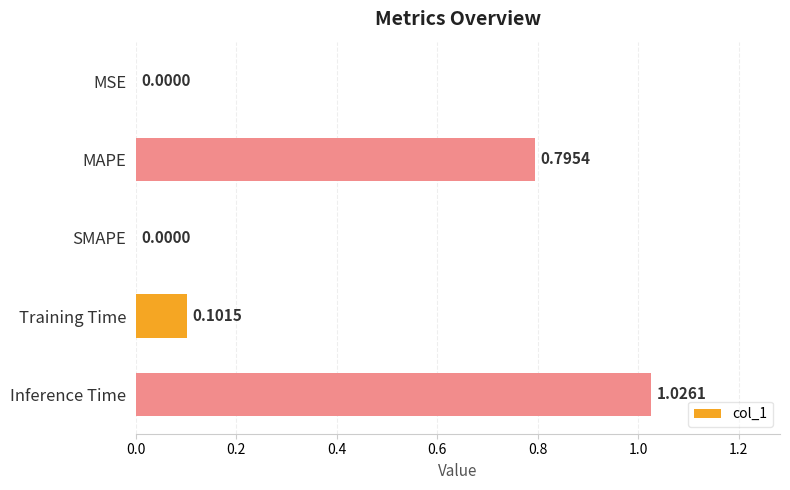

Are the bars horizontal?

Yes